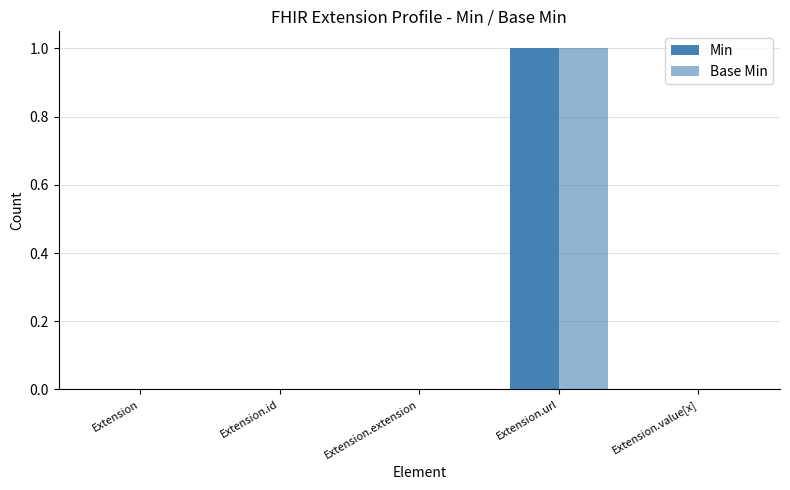

Read the Min value at Extension.url.

1